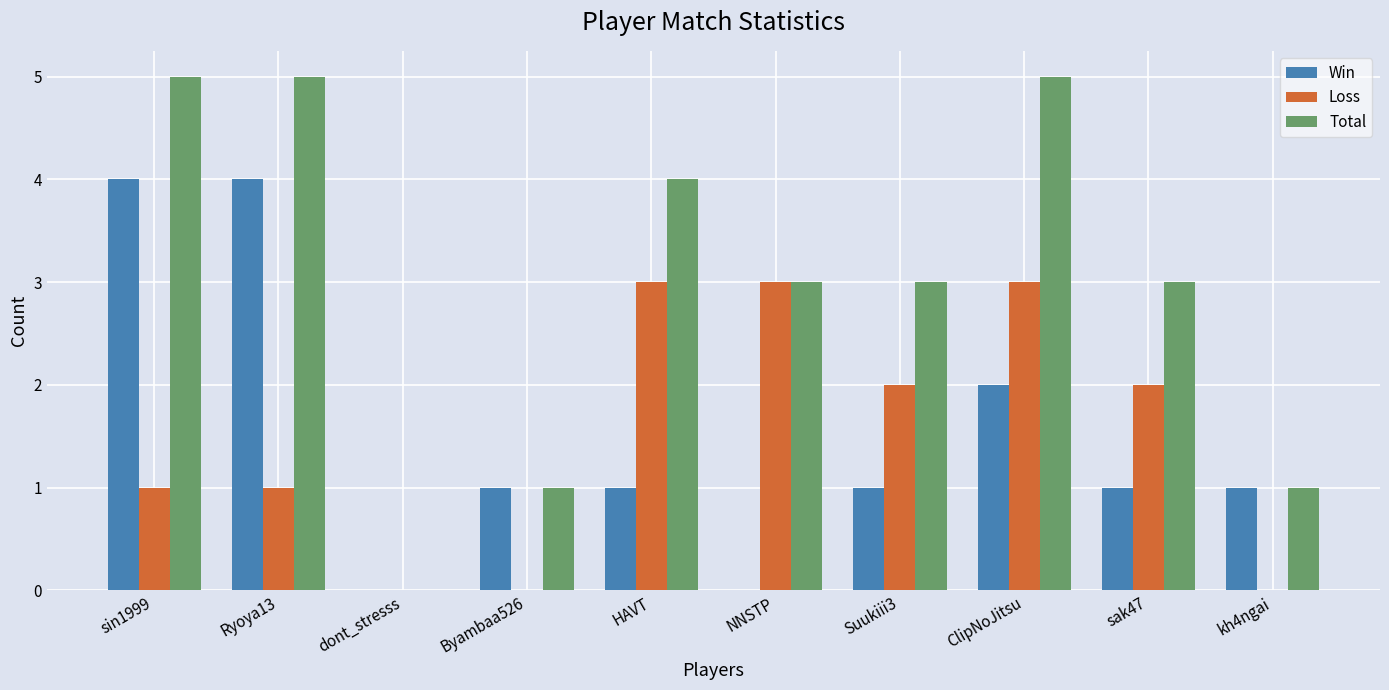

Which series has the largest total across all categories?

Total